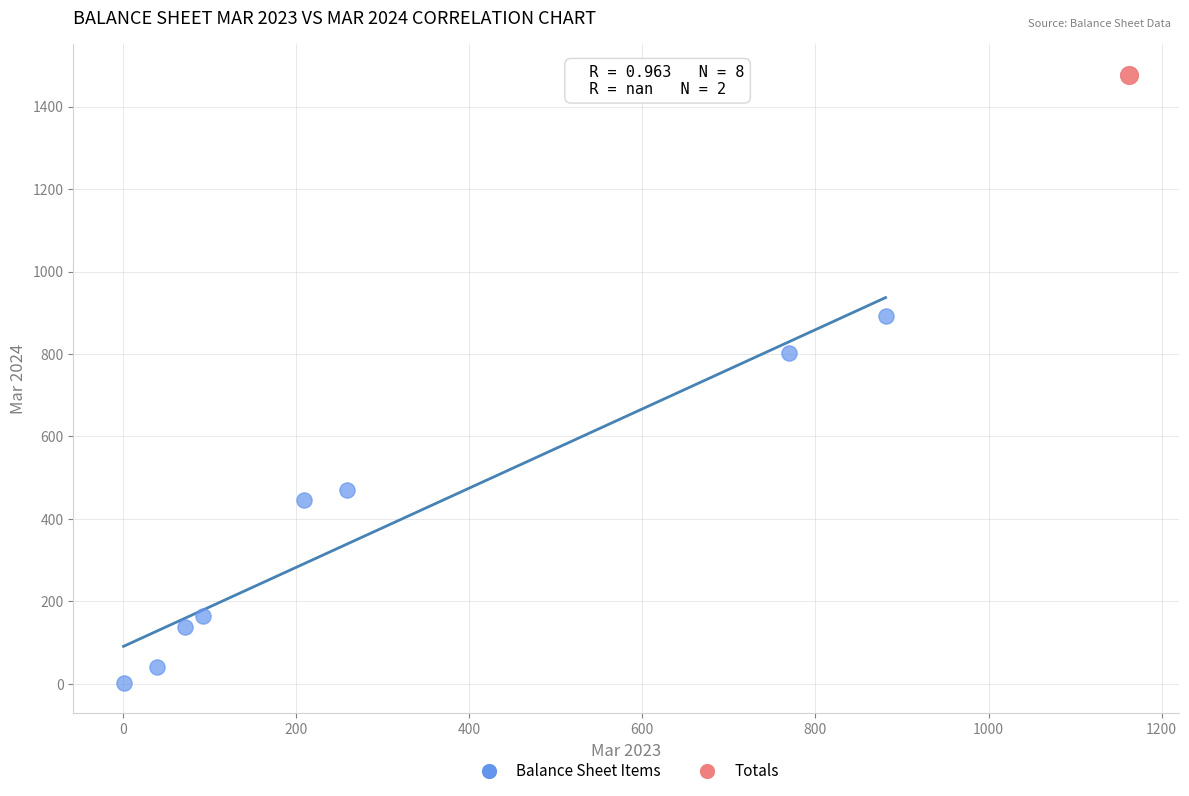

Which series contains the highest Y value?

Totals